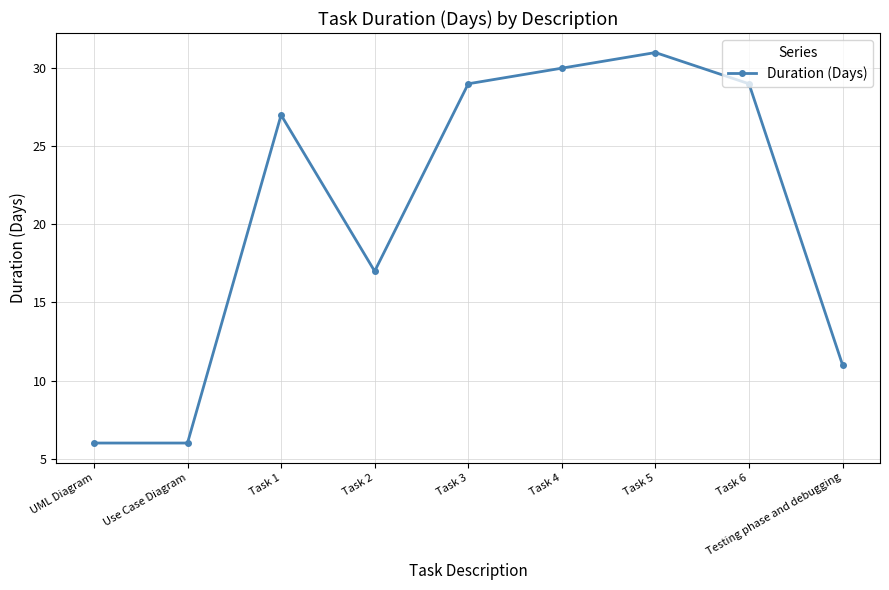

What is the sum of all values?

186